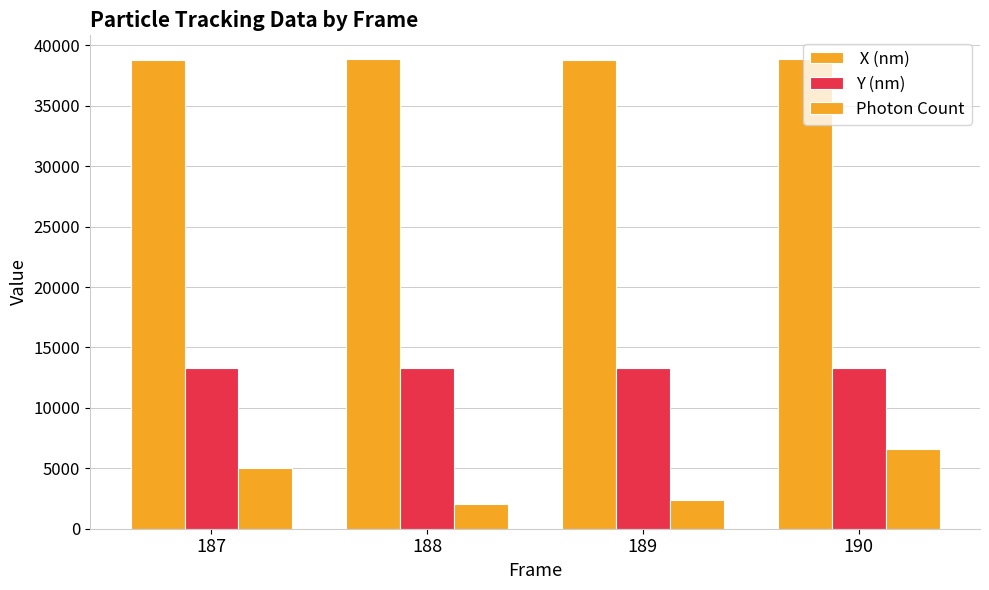

At which category is the sum across all series the highest?

190